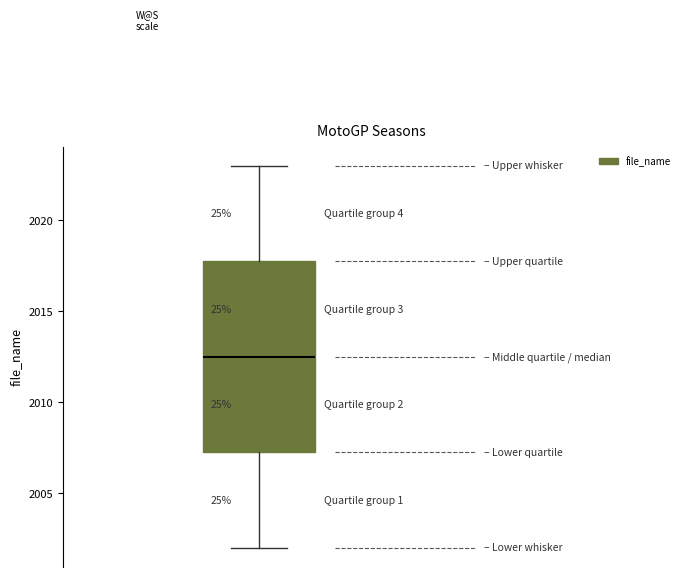

Read this box plot against the y-axis: the position of the median line, the range covered by the box, and the ends of both whiskers. The values are not printed on the chart, so give them approximately, as read against the axis.

median 2012.5, box 2007.5 to 2018.0, whiskers 2002.0 to 2023.0